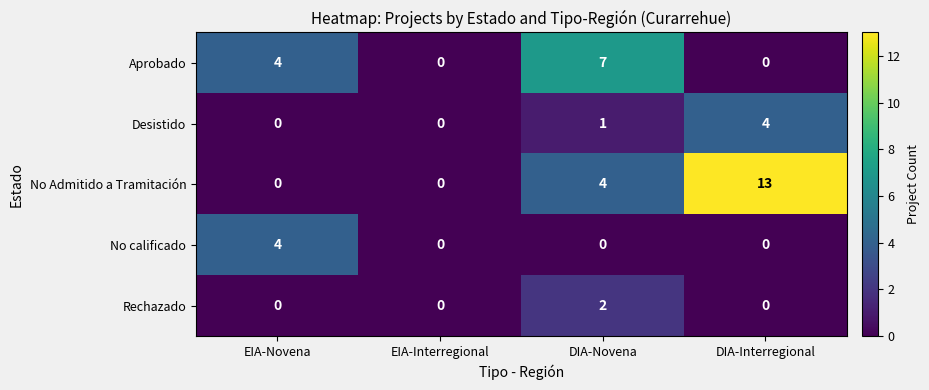

At how many categories does at least one series exceed 6?

2